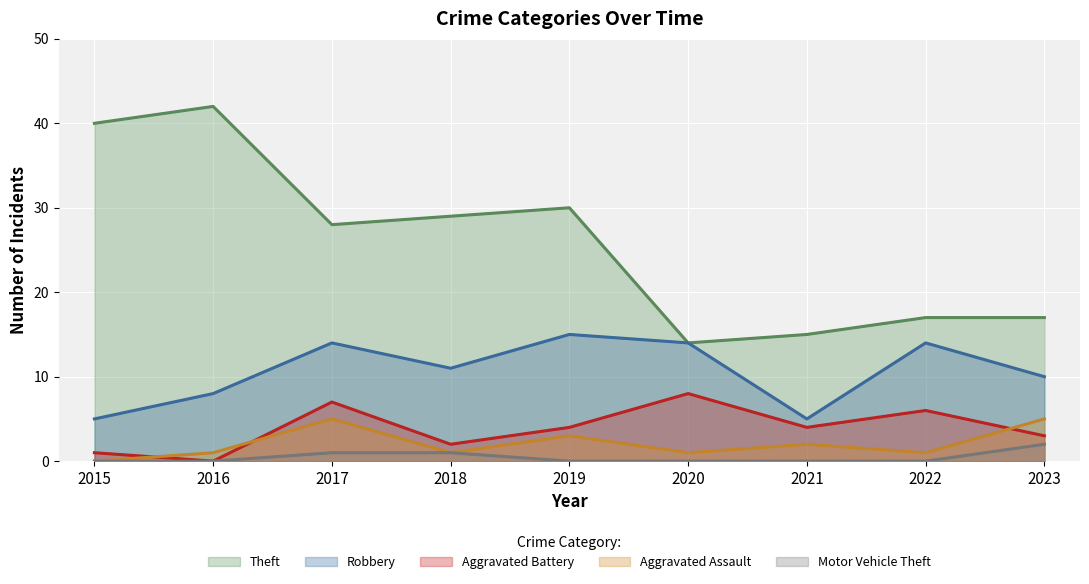

What is the difference between the Theft values at 2019 and 2016?

12